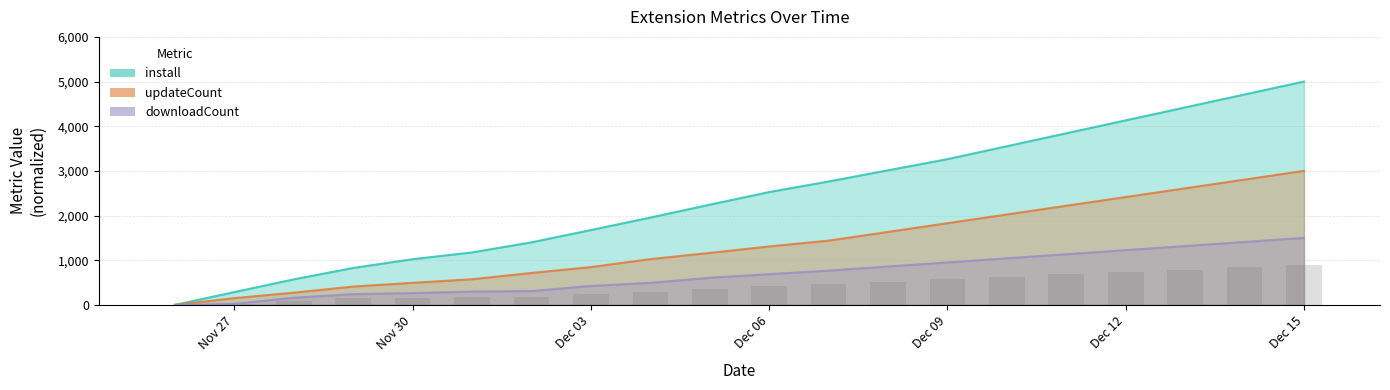

How many data points in install are above 2525?

10